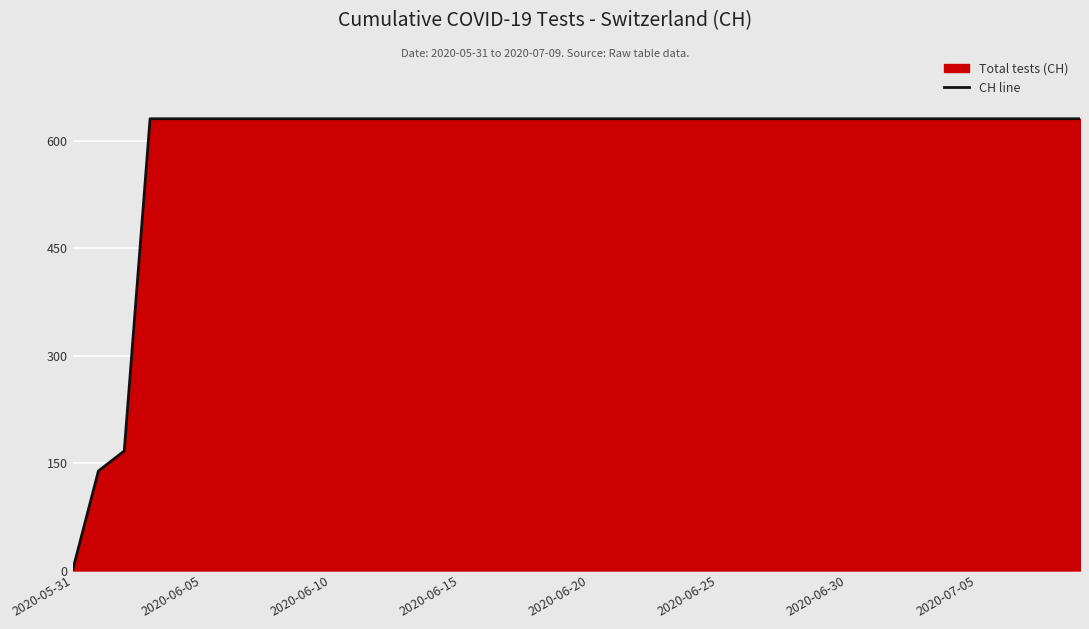

What is the label of the 27th point from the right?

13